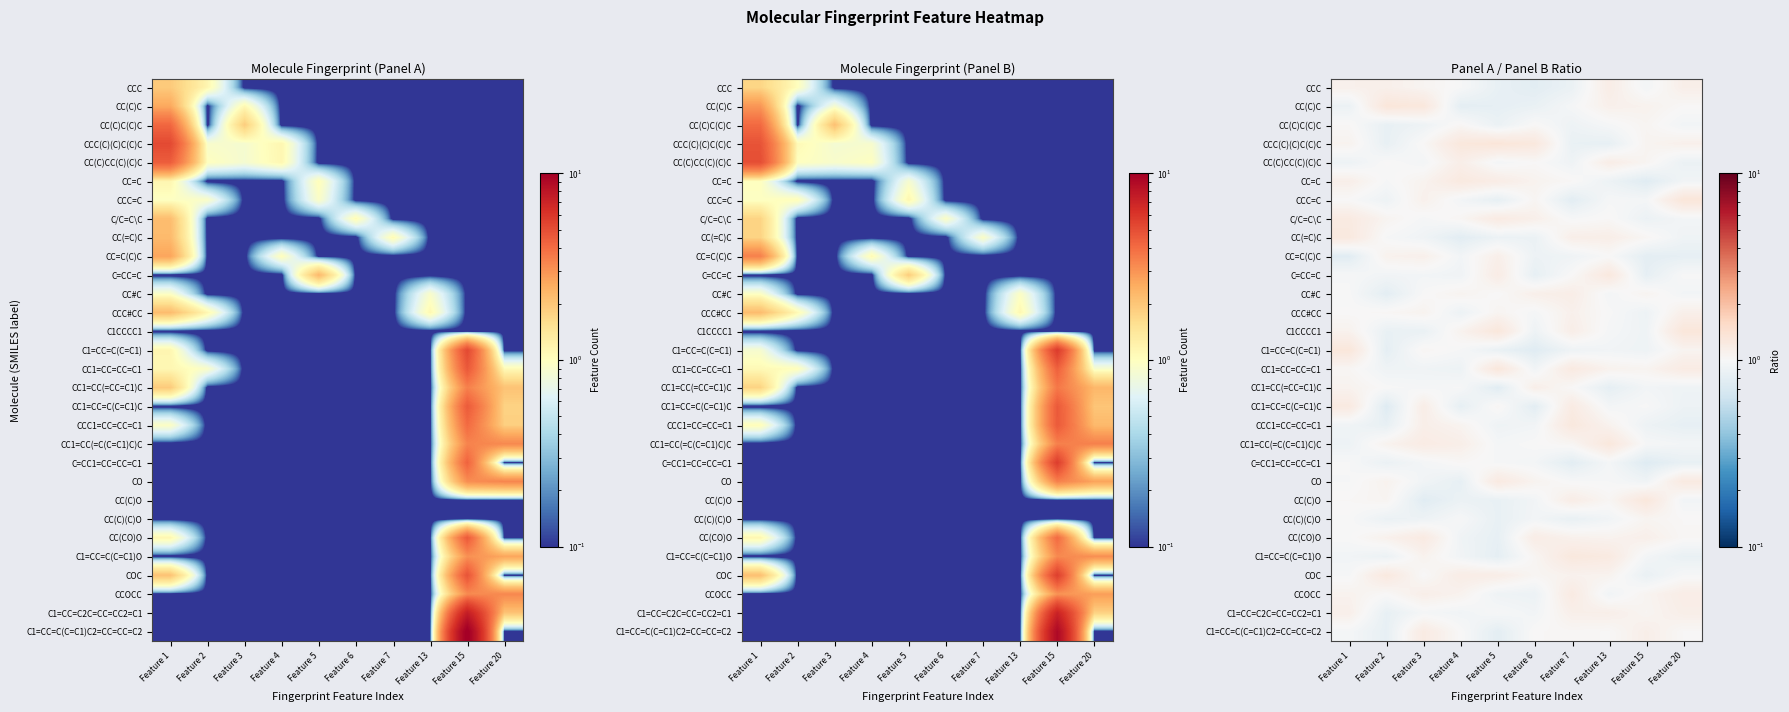

Rank the series at Feature 7 from lowest to highest value.

C=CC1=CC=CC=C1, CCC=C, CC(C)(C)O, CCC(C)(C)C(C)C, CCC, CC(C)C(C)C, C1=CC=C(C=C1), CC(C)CC(C)(C)C, CC=C(C)C, CC(C)C, C/C=C\C, CO, C=CC=C, CC1=CC(=CC=C1)C, CC=C, C1=CC=C(C=C1)C2=CC=CC=C2, CC1=CC(=C(C=C1)C)C, COC, CC(CO)O, CCC#CC, C1=CC=C2C=CC=CC2=C1, CC(=C)C, C1CCCC1, CC#C, CC(C)O, CC1=CC=C(C=C1)C, CCOCC, CC1=CC=CC=C1, CCC1=CC=CC=C1, C1=CC=C(C=C1)O